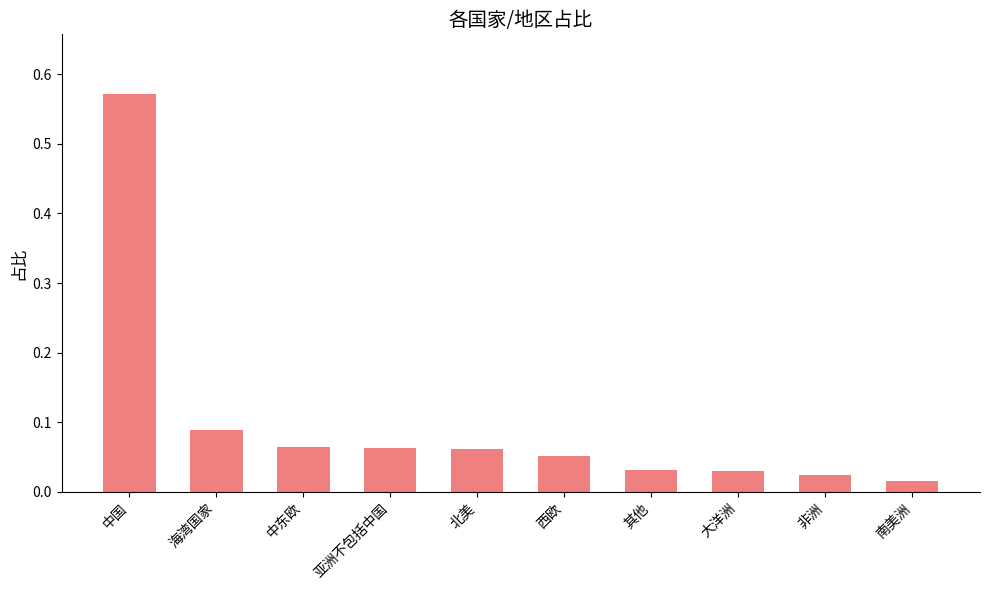

Which category has the highest value across all series?

中国